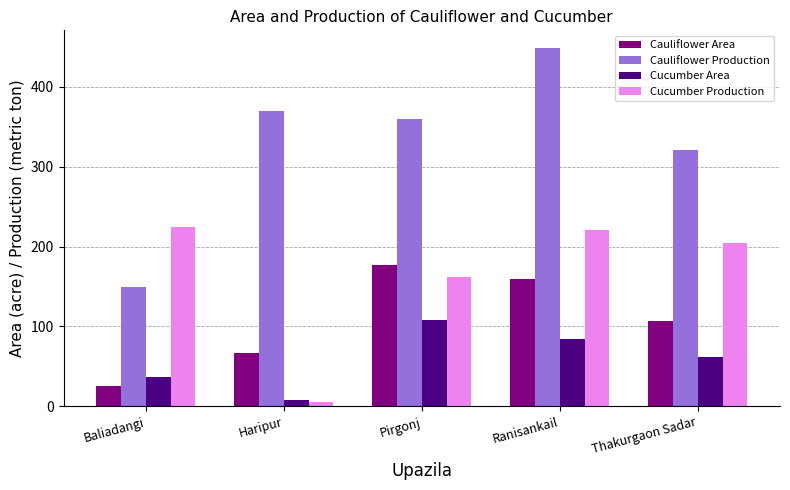

Which series has the widest spread of values?

Cauliflower Production